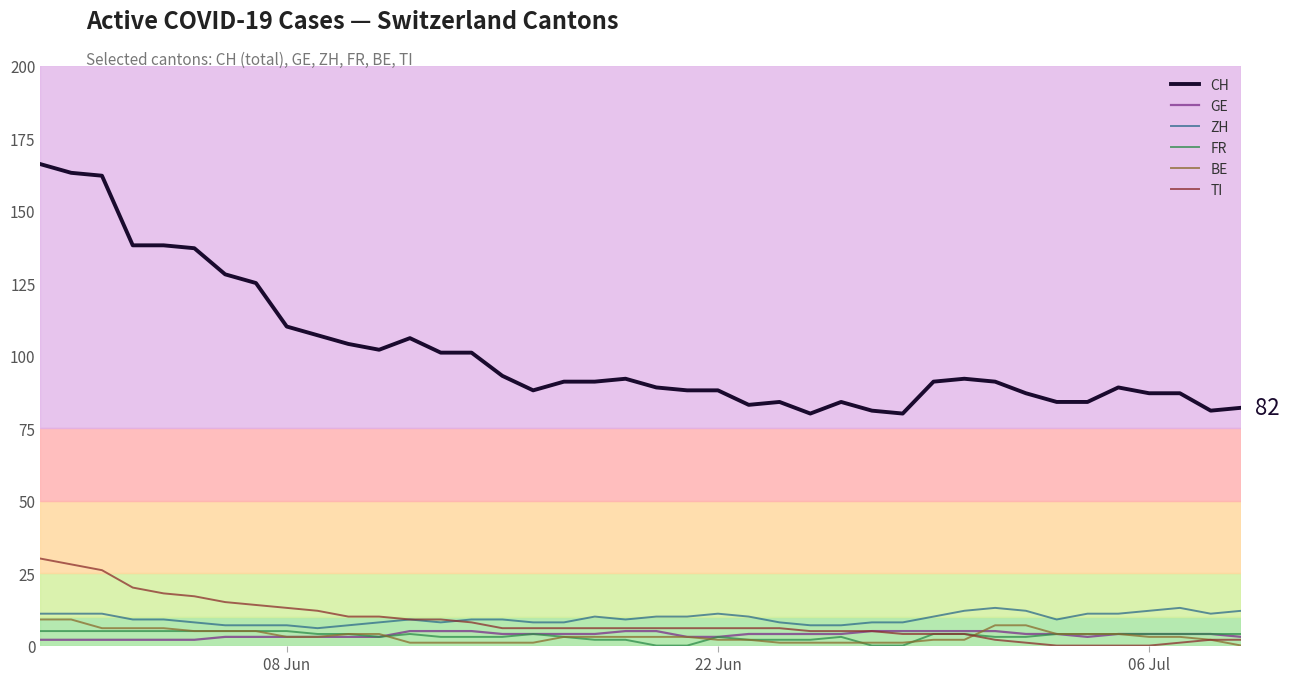

What is the greatest value displayed?

166